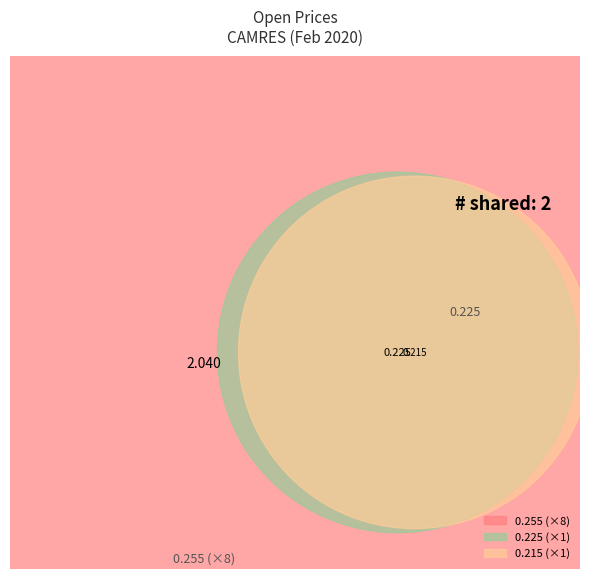

What percentage is NOT represented by 2020-02-27?

90.9%